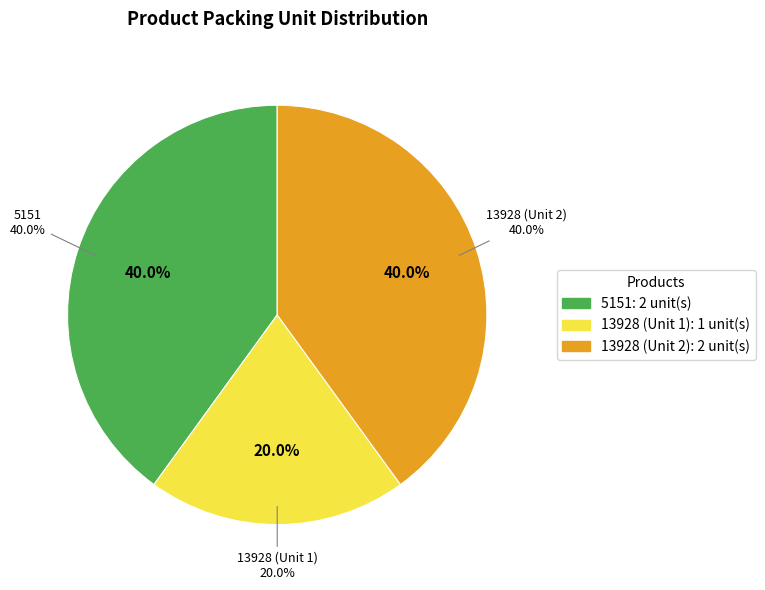

Rank the categories by value from lowest to highest.

13928 (Unit 1), 5151, 13928 (Unit 2)